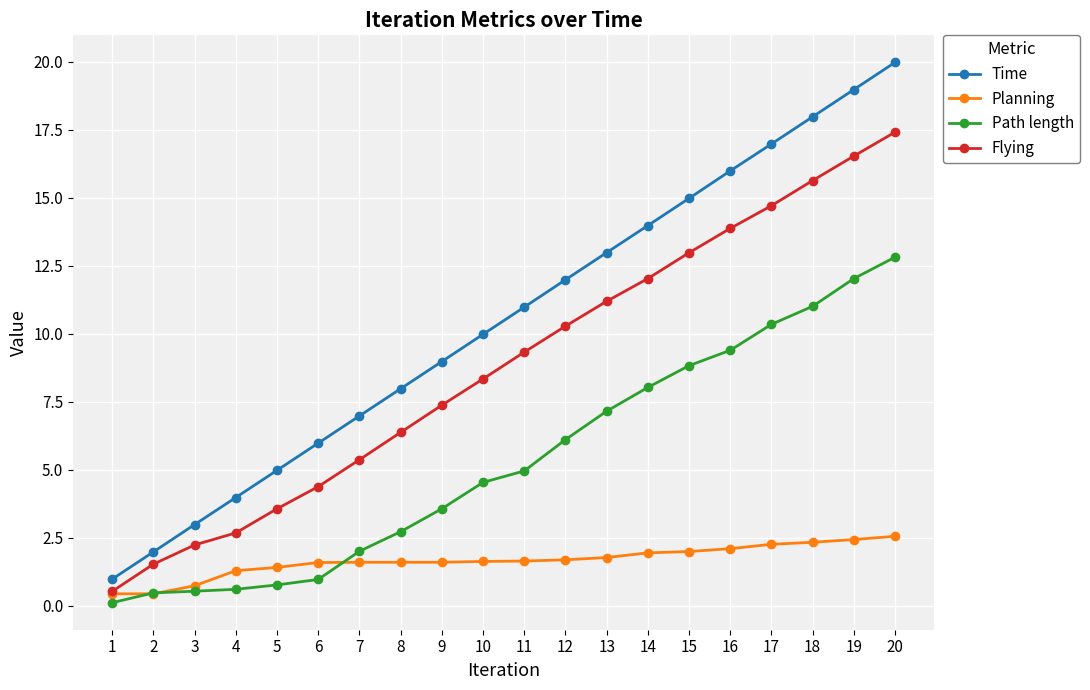

Is this an area chart (filled region under the line)?

No